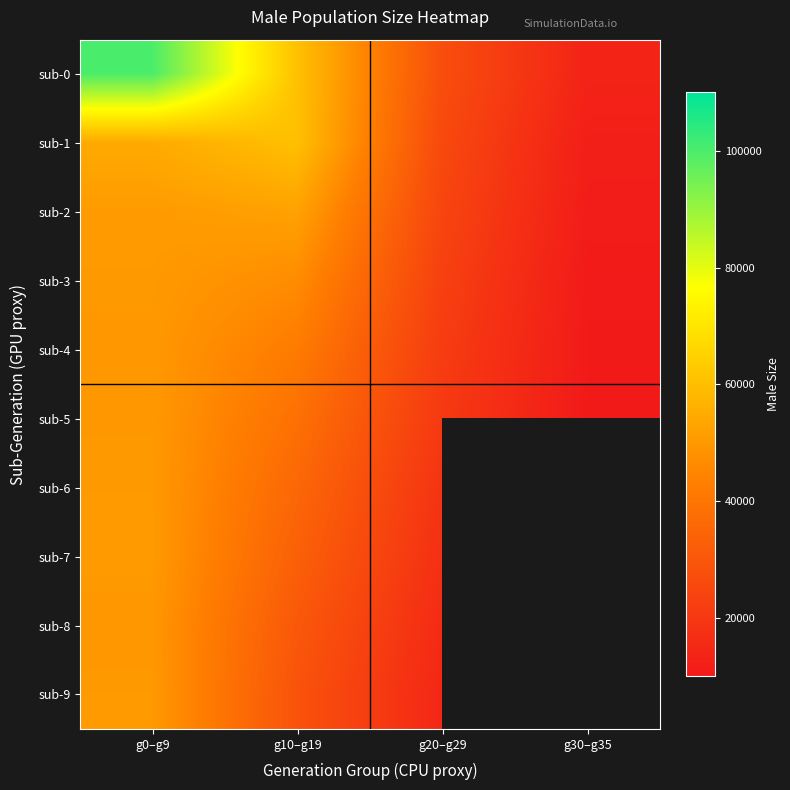

At which label does sub-1 reach its peak?

g10–g19